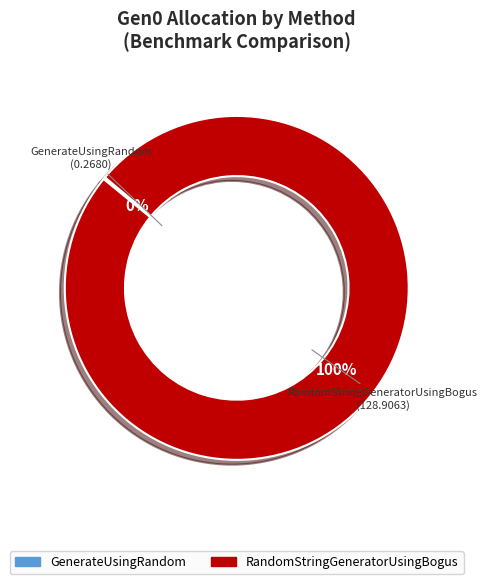

What is the largest slice in the pie chart?

RandomStringGeneratorUsingBogus